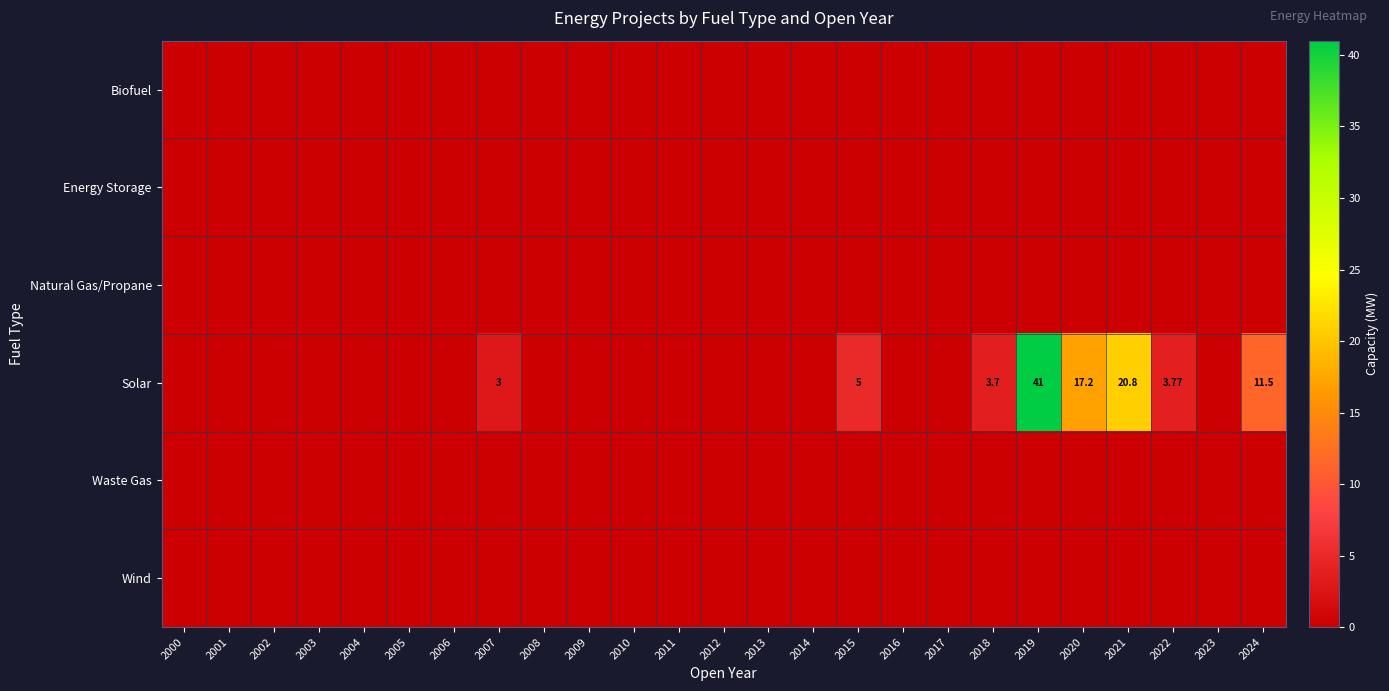

List the labels in order of Natural Gas/Propane value, smallest first.

2000, 2001, 2002, 2003, 2004, 2005, 2006, 2007, 2008, 2009, 2010, 2011, 2012, 2013, 2014, 2015, 2016, 2017, 2018, 2019, 2020, 2021, 2022, 2023, 2024